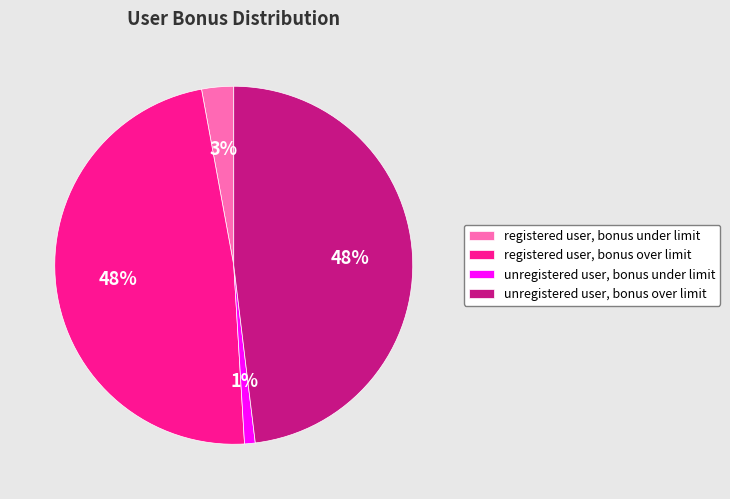

To the nearest percent, what is the combined percentage of registered user, bonus under limit and unregistered user, bonus over limit?

51%